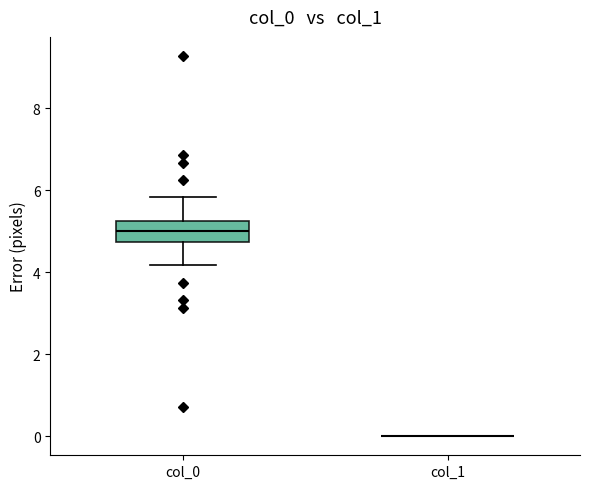

Comparing the boxes themselves (not the whiskers), which one is the tallest?

col_0